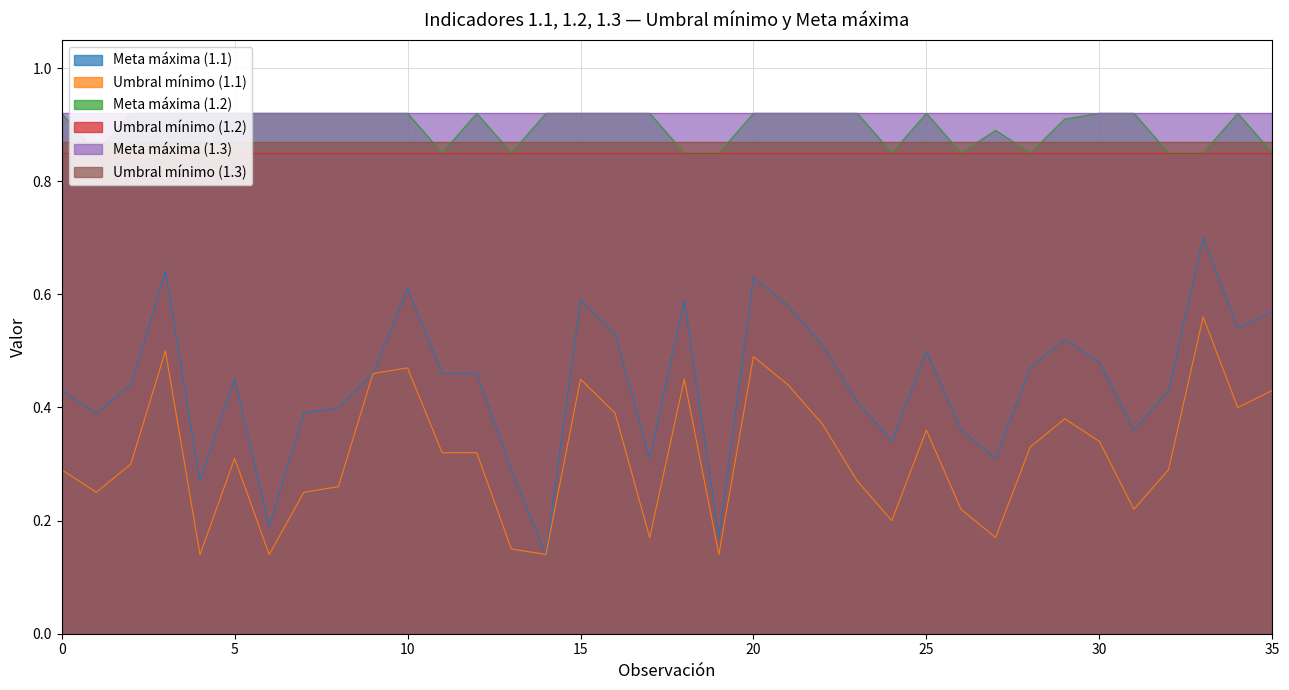

True or false: Meta máxima (1.2) has more than 1 interior local peaks.

True